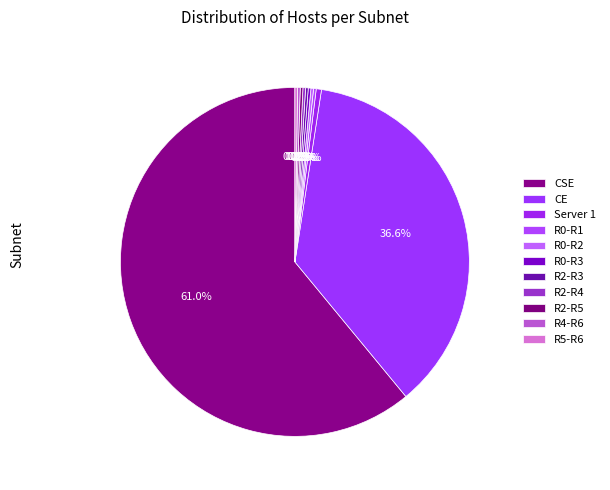

Count the number of slices in the pie.

11